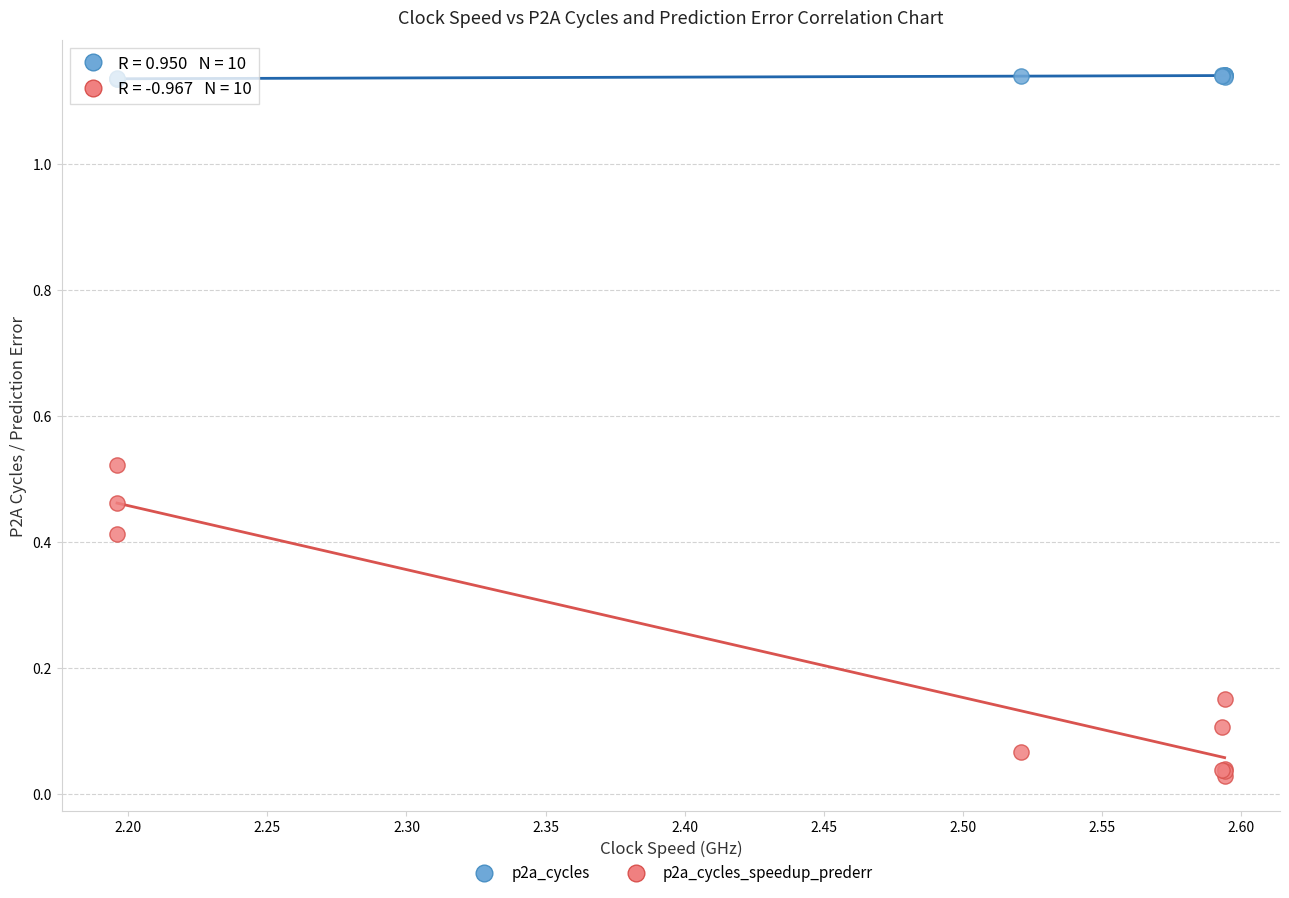

Which series contains the lowest Y value?

p2a_cycles_speedup_prederr